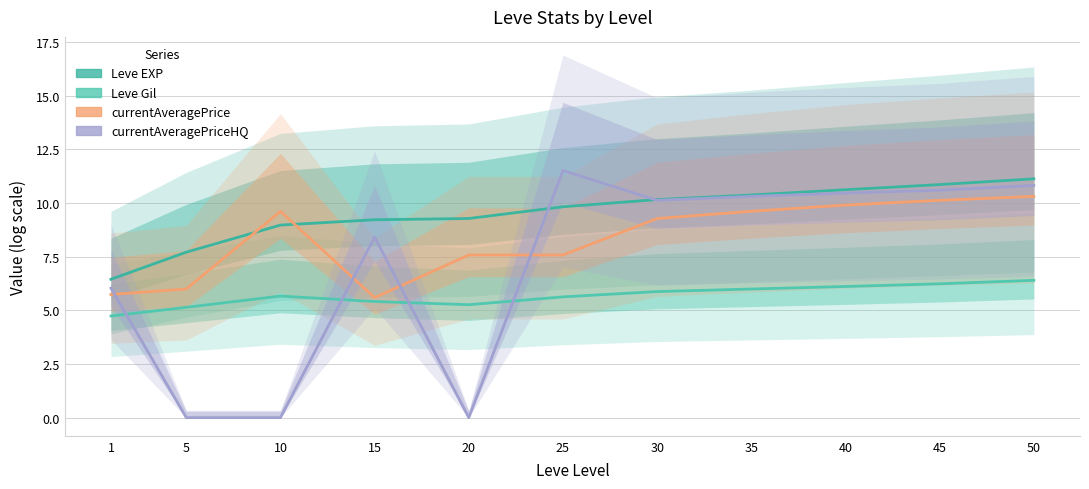

How many intersections are there between Leve EXP and currentAveragePriceHQ?

2